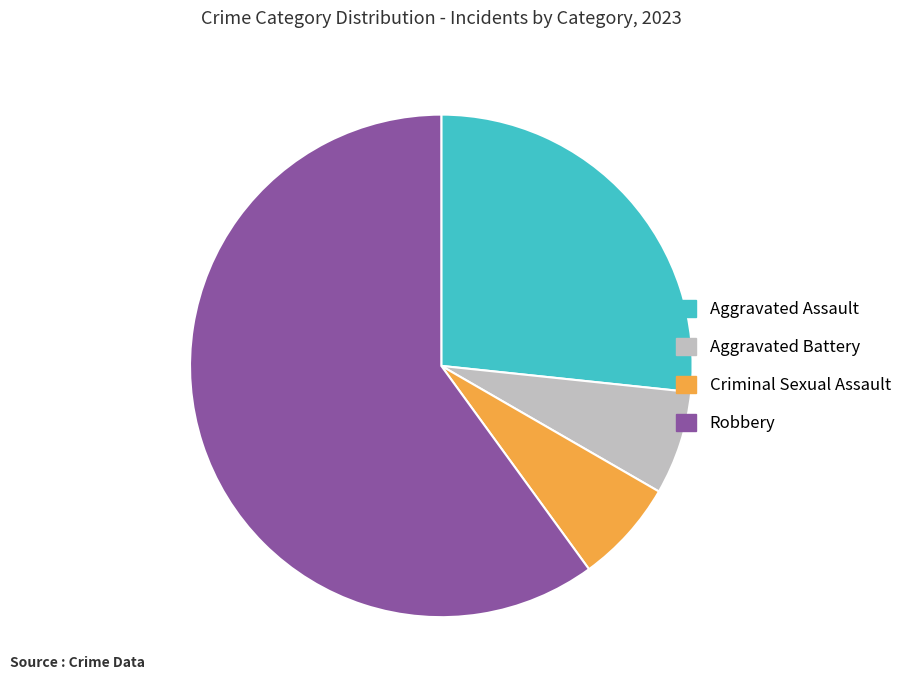

Is the sum of Aggravated Assault and Robbery greater than half?

Yes